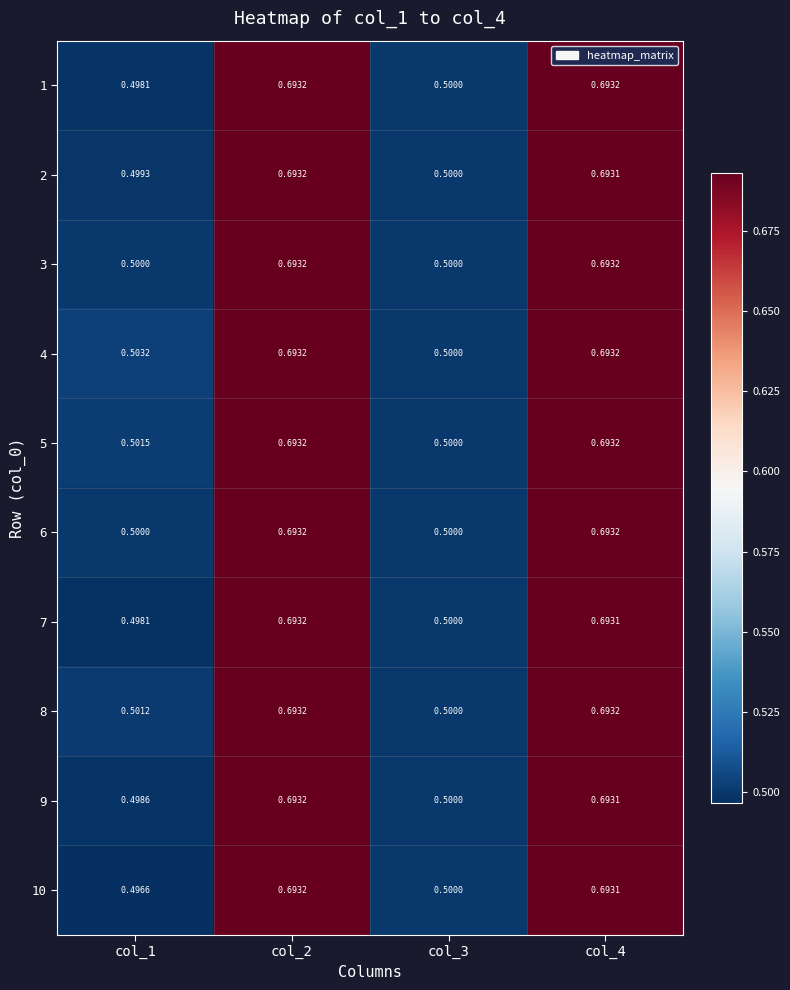

At which category is the sum across all series the highest?

col_2